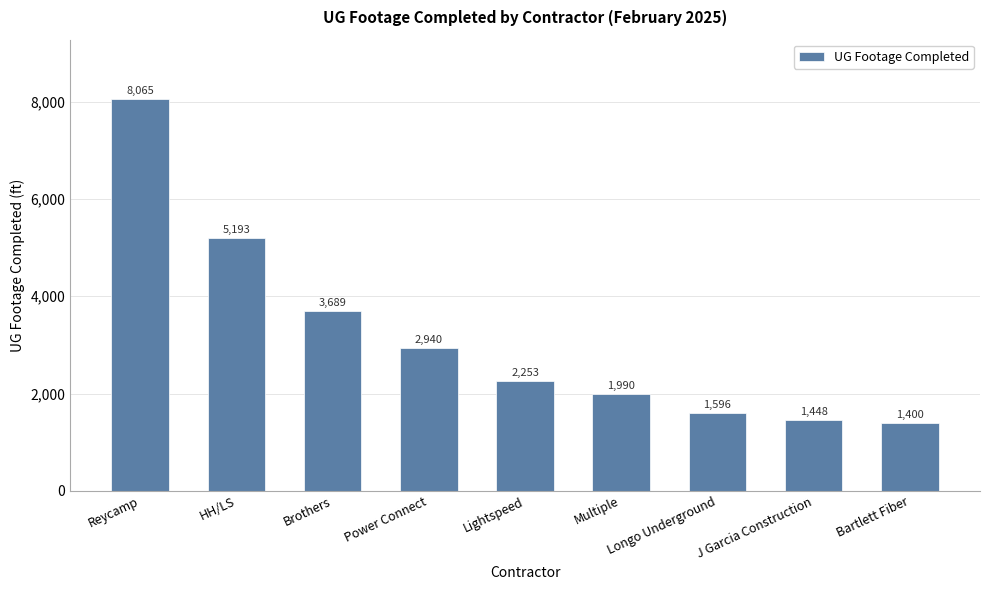

What is the ratio of the value at Power Connect to the value at Brothers?

0.8